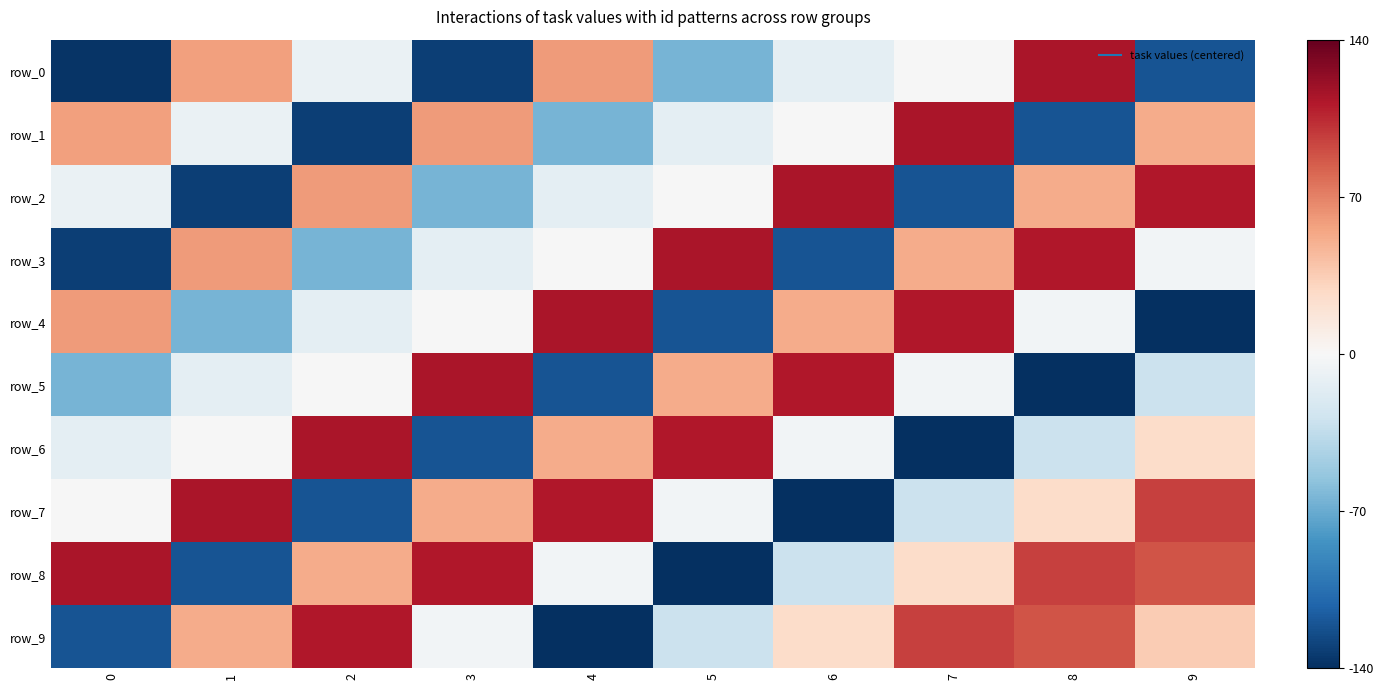

At 6, list the series in order from largest to smallest.

row_2, row_5, row_4, row_9, row_1, row_6, row_0, row_8, row_3, row_7